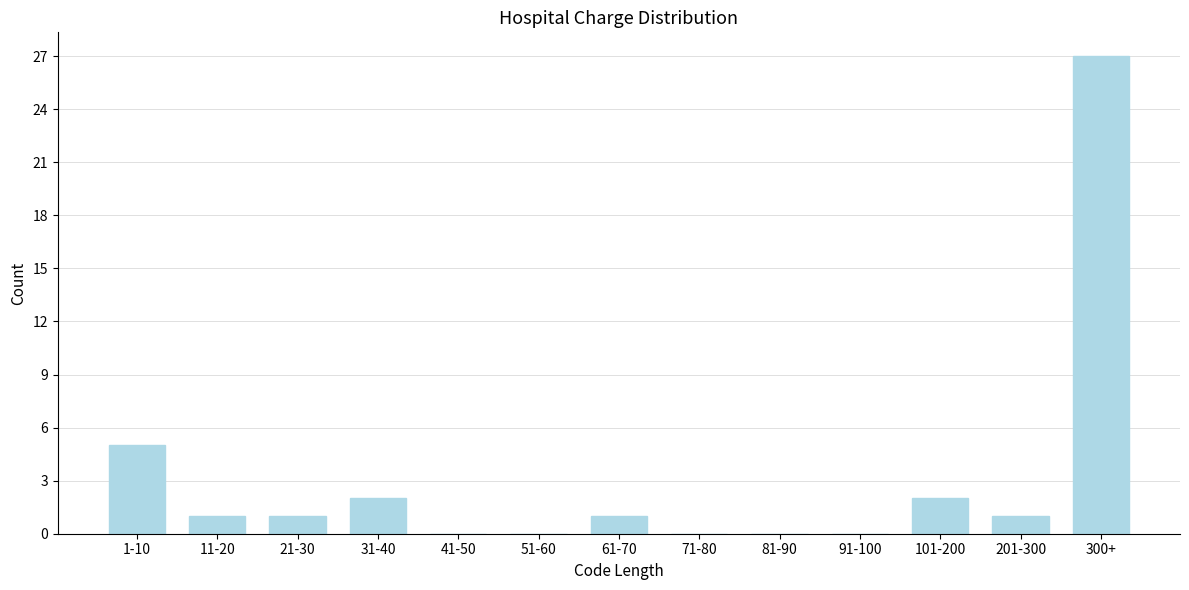

Reading left to right, list all the values displayed in this chart.

1-10=5	11-20=1	21-30=1	31-40=2	41-50=0	51-60=0	61-70=1	71-80=0	81-90=0	91-100=0	101-200=2	201-300=1	300+=27